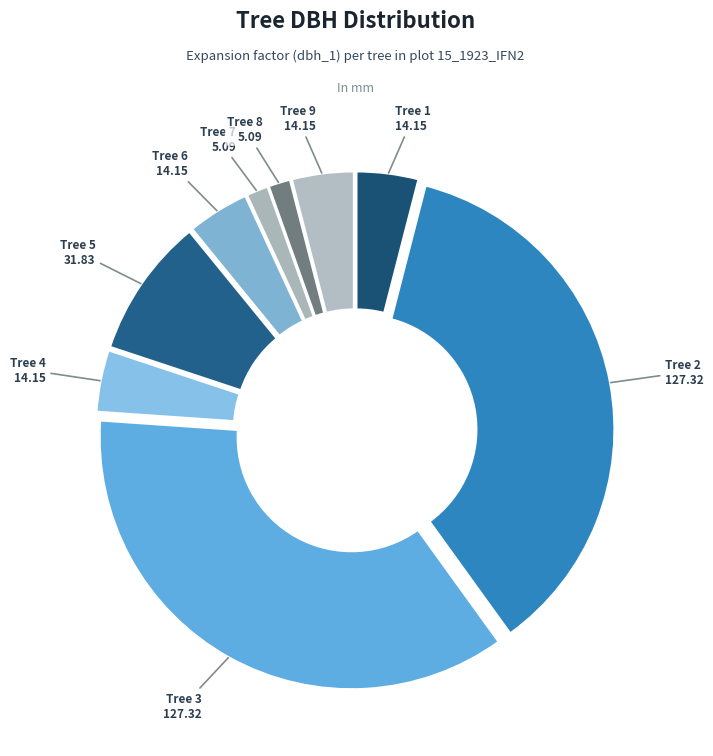

Rank the categories by value from lowest to highest.

15_1923_7_IFN2, 15_1923_8_IFN2, 15_1923_1_IFN2, 15_1923_4_IFN2, 15_1923_6_IFN2, 15_1923_9_IFN2, 15_1923_5_IFN2, 15_1923_2_IFN2, 15_1923_3_IFN2